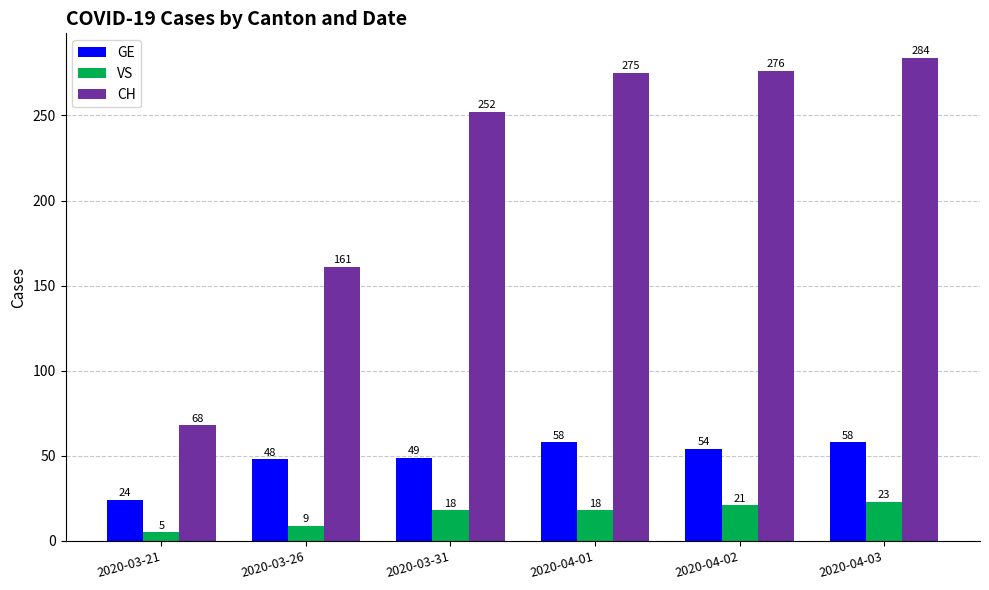

Which series has the widest spread of values?

CH